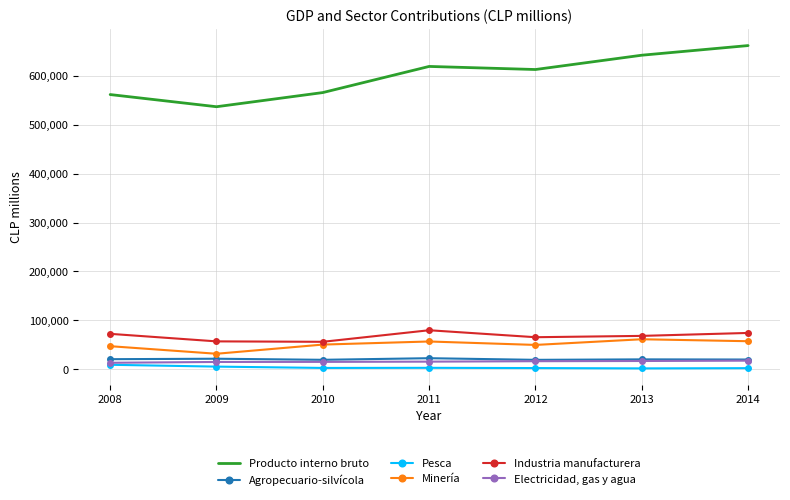

True or false: Producto interno bruto and Minería intersect in this chart.

False